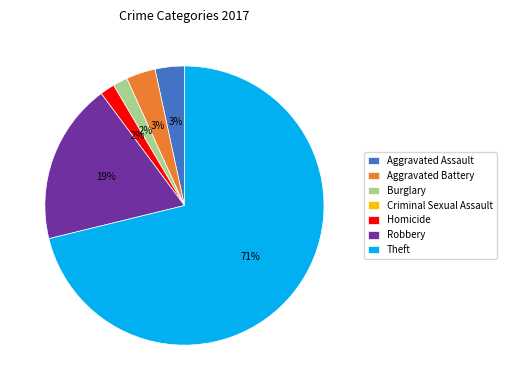

Is there a majority slice in this chart?

Yes